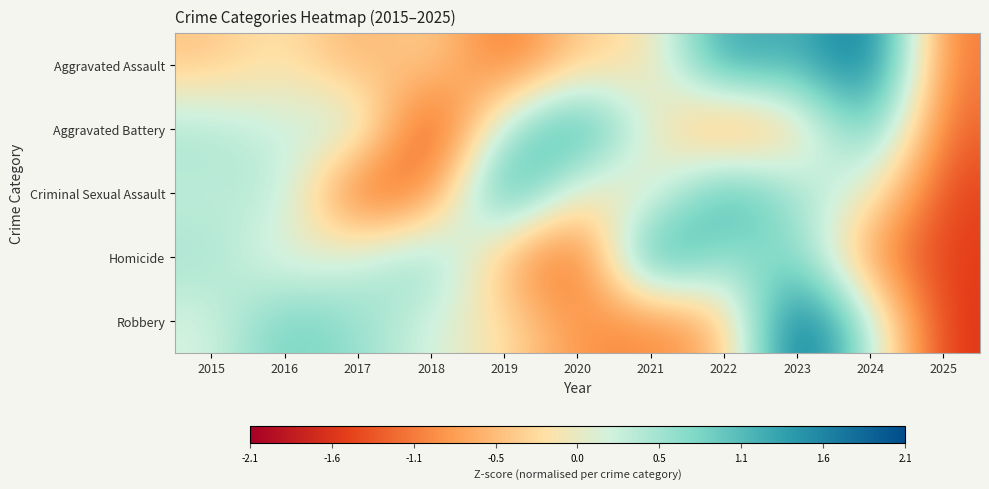

Rank the series at 2017 from lowest to highest value.

Criminal Sexual Assault, Aggravated Assault, Homicide, Aggravated Battery, Robbery